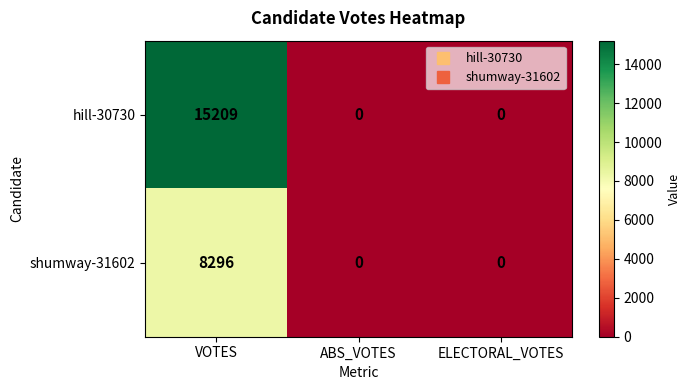

How many values in hill-30730 are above zero?

1